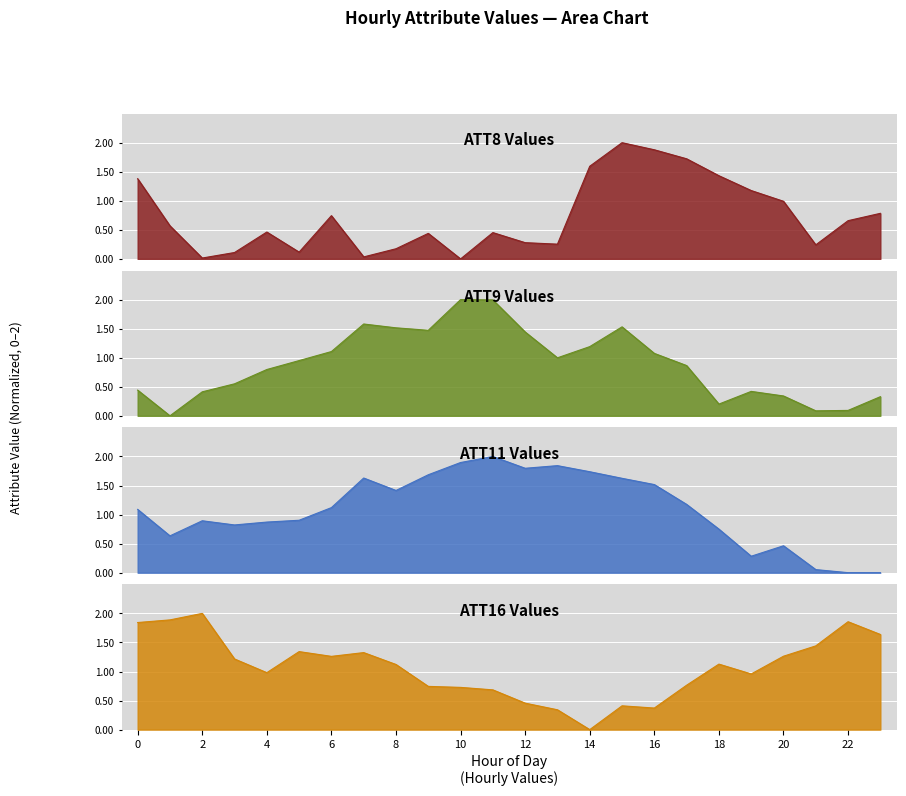

Which label corresponds to the smallest value in the chart?

10